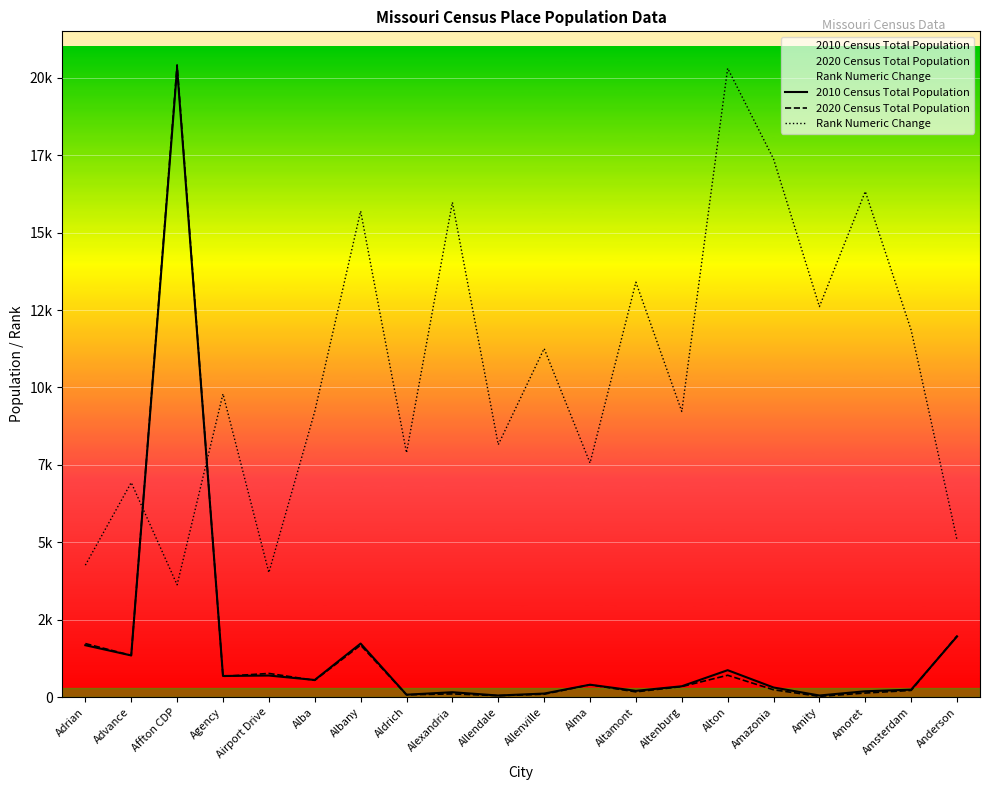

Which has a higher value, Anderson or Alton?

Anderson